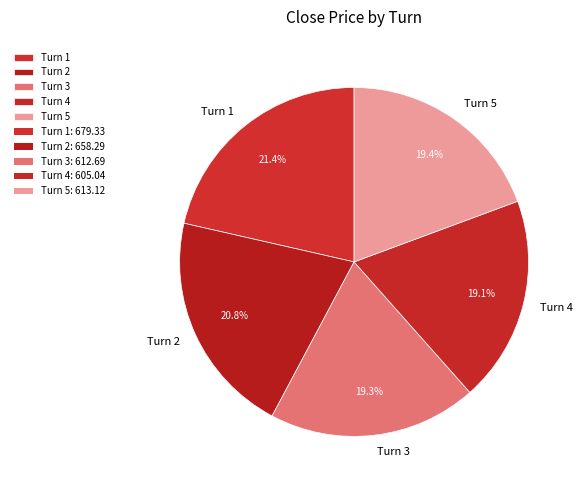

What percentage is NOT represented by Turn 3?

80.7%